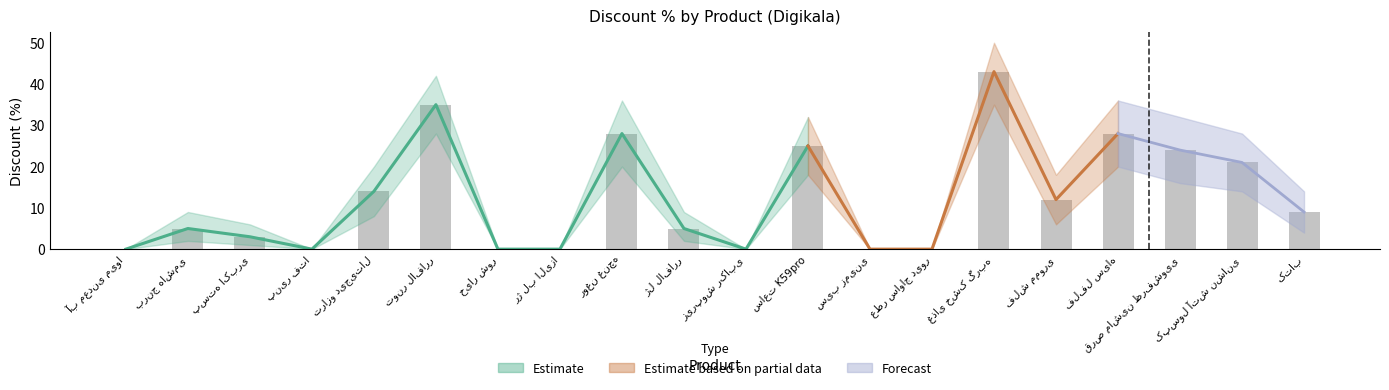

At which category is the sum across all series the highest?

غذای خشک گربه